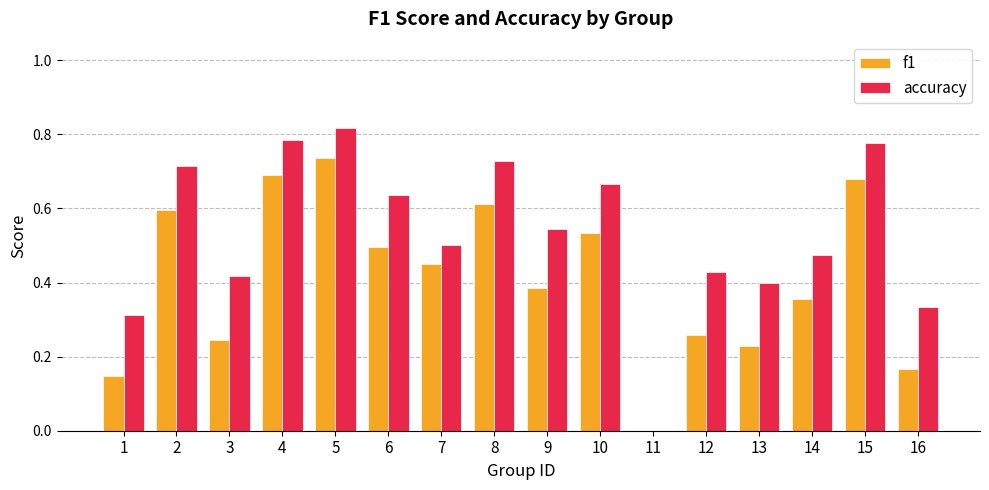

Is the value of accuracy at 11 greater than the value of f1 at 5?

No